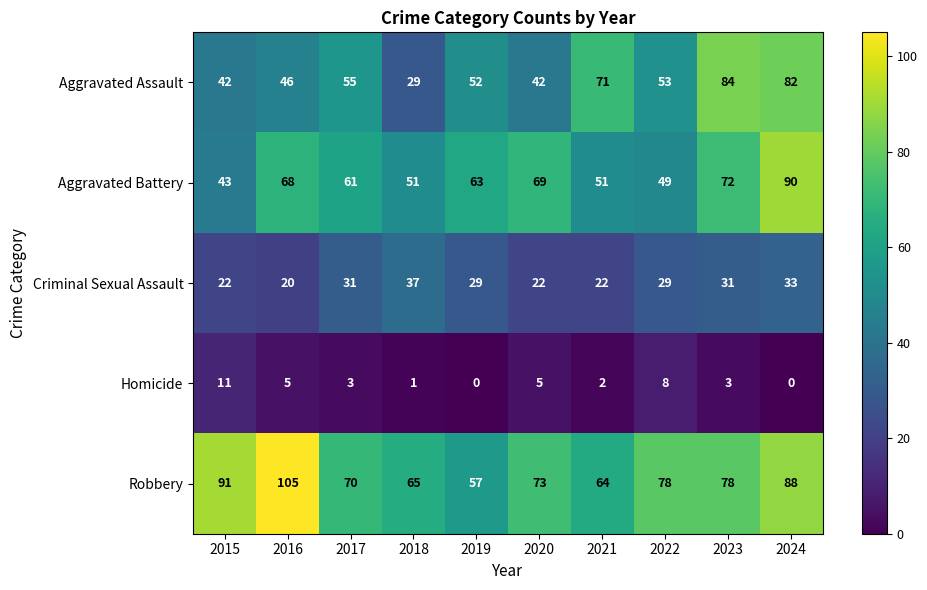

How many Criminal Sexual Assault values are between 22 and 31?

7